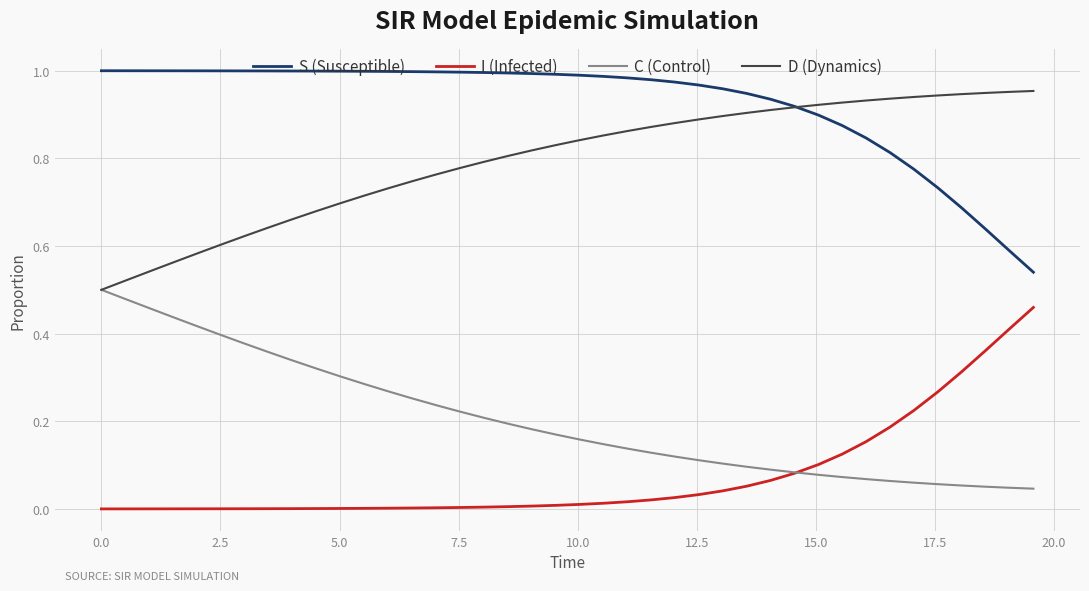

True or false: S (Susceptible) and I (Infected) intersect in this chart.

False